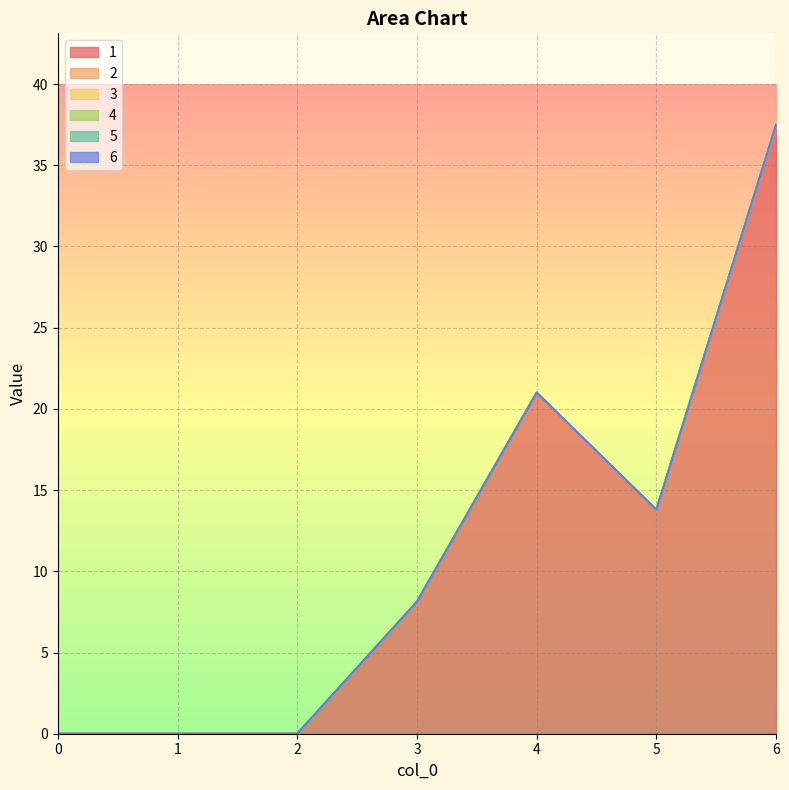

What is the total value across all series at 4?

21.0